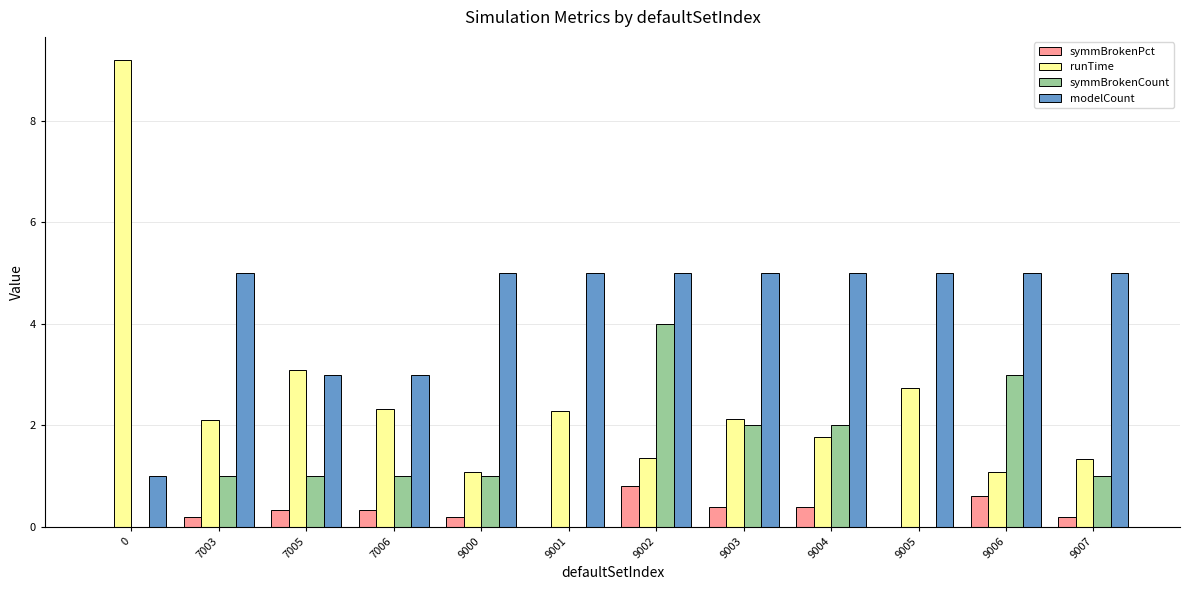

What is the approximate value of runTime at 9001?

2.3